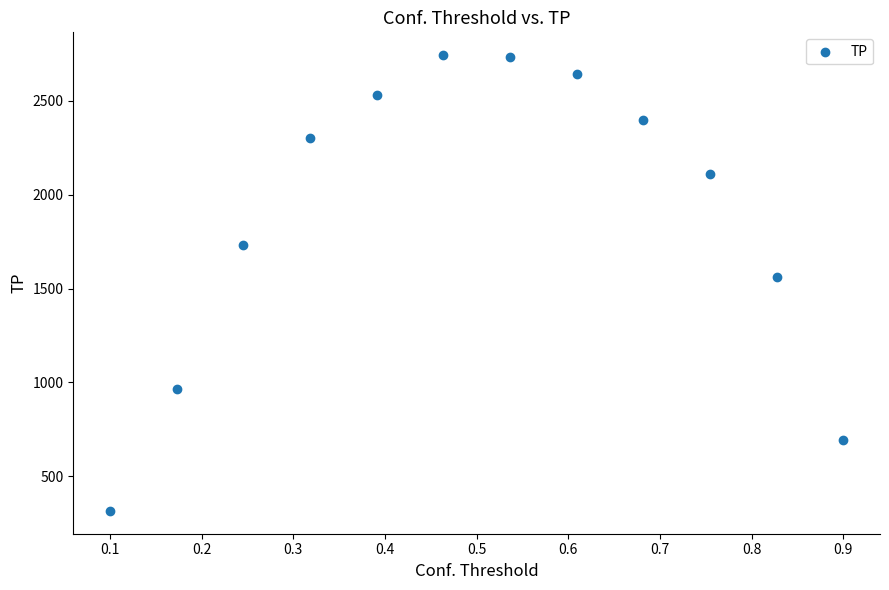

What is the range of Y values (max minus min)?

2429